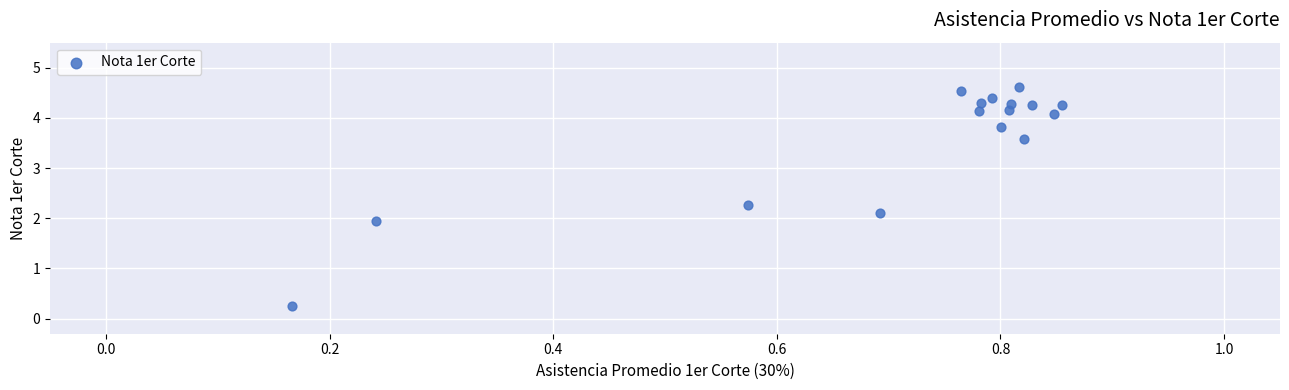

What is the range of X values (max minus min)?

0.7